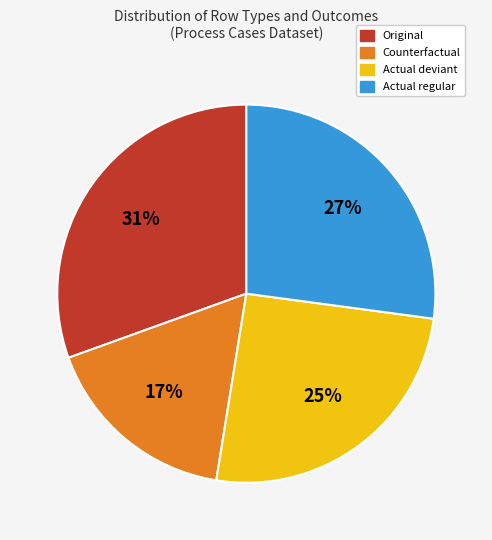

Does any single category account for the majority?

No